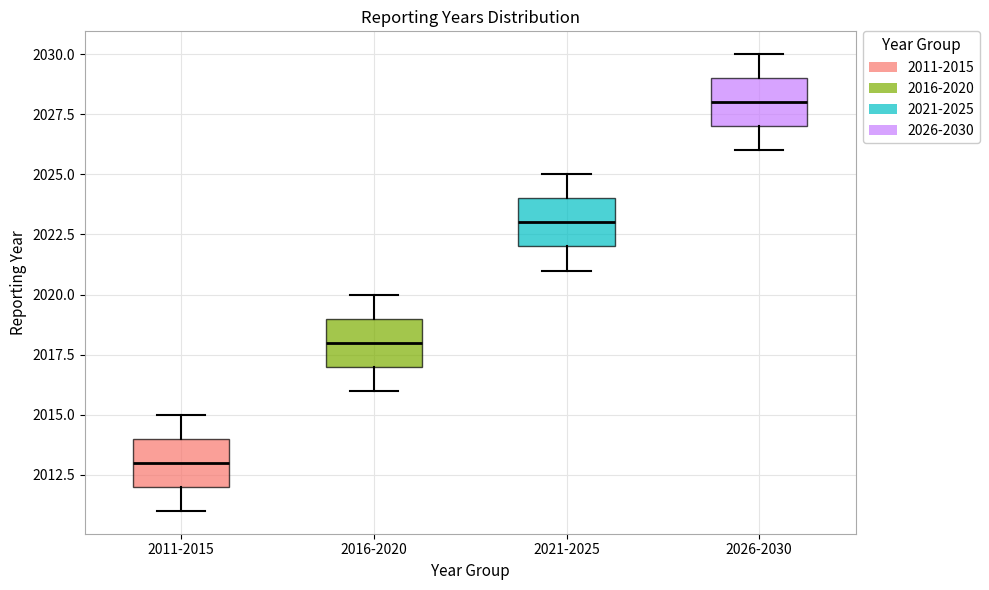

Reading left to right, transcribe this box plot: for each box, give where its median line is, the range the box spans, and where its two whiskers end, as read against the y-axis. The values are not printed on the chart, so give them approximately, as read against the axis.

2011-2015: median 2013, box 2012 to 2014, whiskers 2011 to 2015
2016-2020: median 2018, box 2017 to 2019, whiskers 2016 to 2020
2021-2025: median 2023, box 2022 to 2024, whiskers 2021 to 2025
2026-2030: median 2028, box 2027 to 2029, whiskers 2026 to 2030